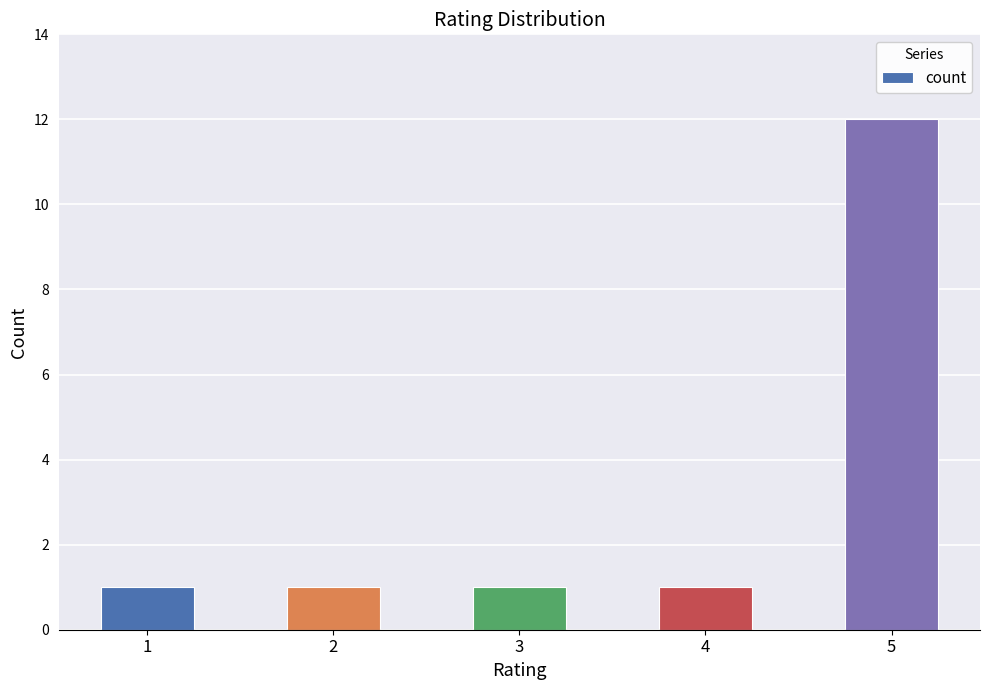

How many distinct data groups are displayed?

1